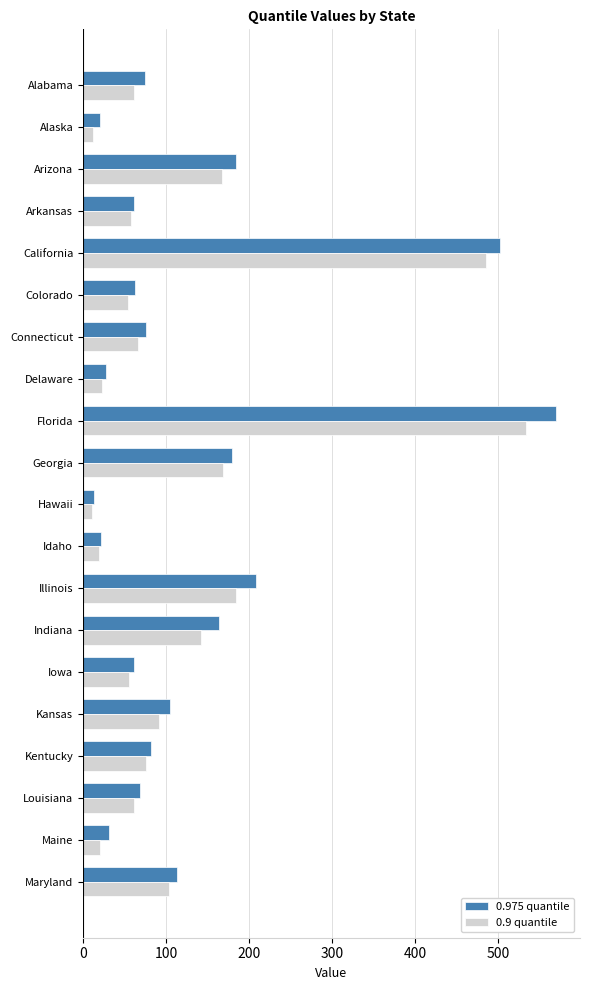

Which series has the largest total across all categories?

0.975 quantile